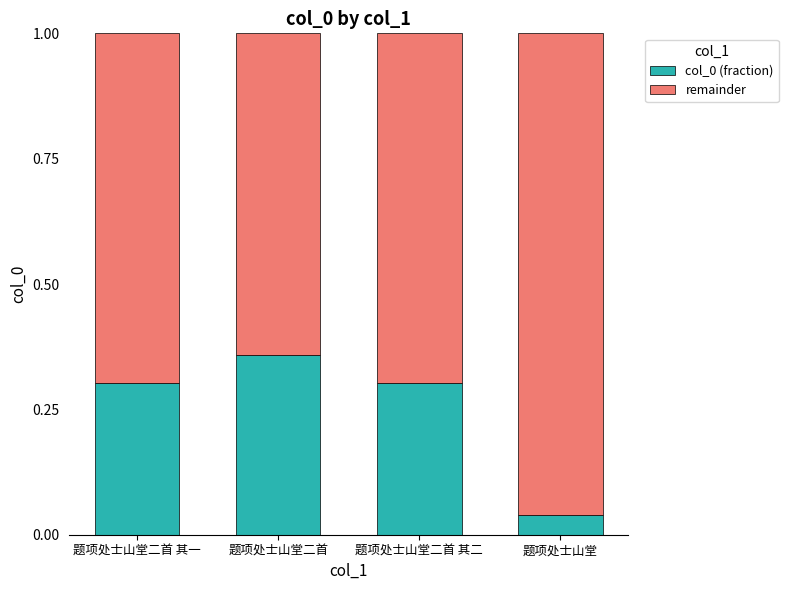

What is the difference between the maximum and second lowest values in the col_0 (fraction) series?

0.1